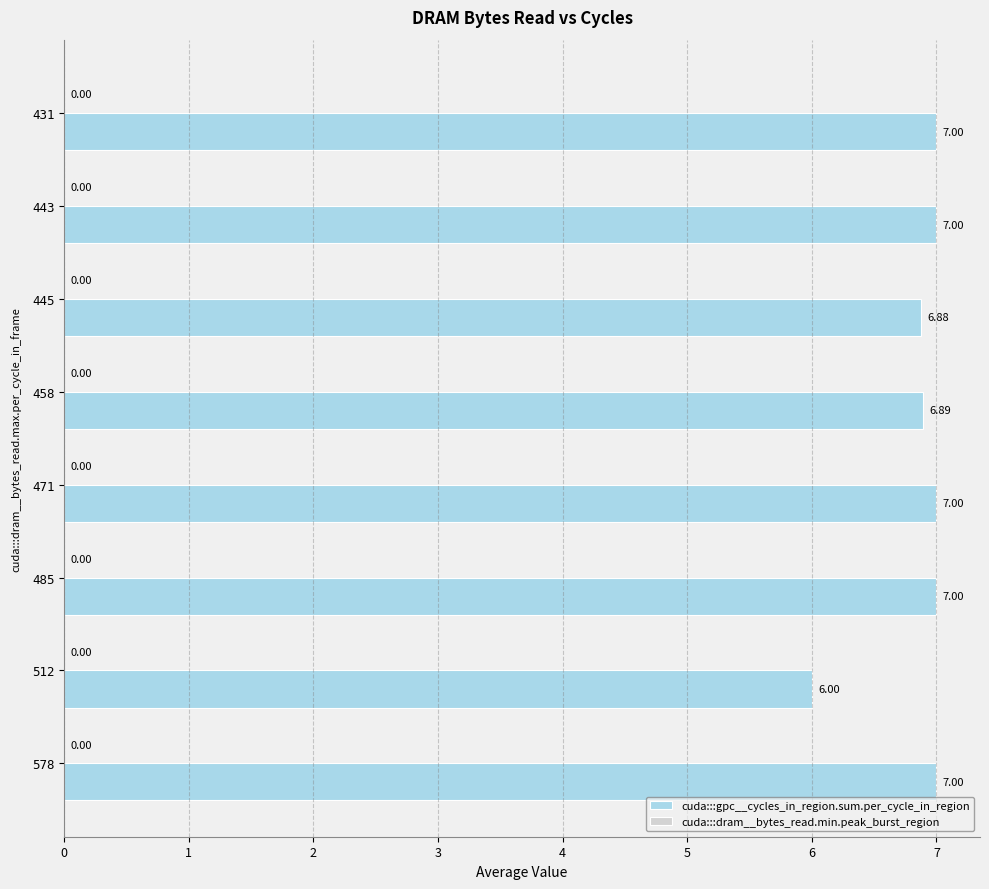

Which has a higher value, 445 or 578?

578